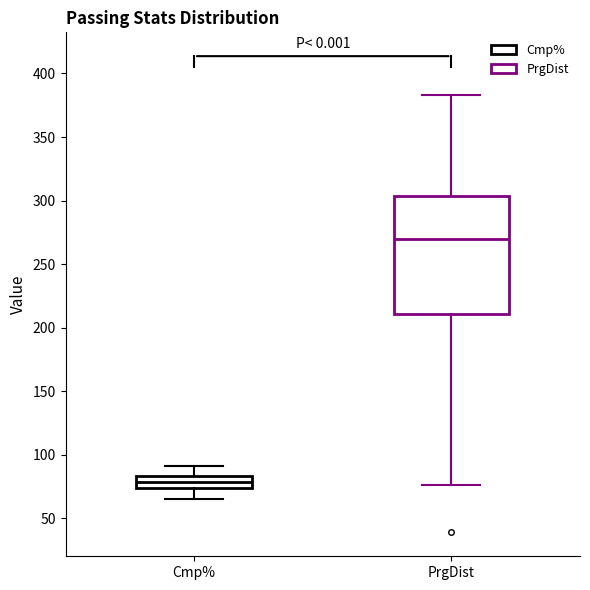

Where is the lower edge of the box for PrgDist on the y-axis? The values are not printed on the chart, so give them approximately, as read against the axis.

210